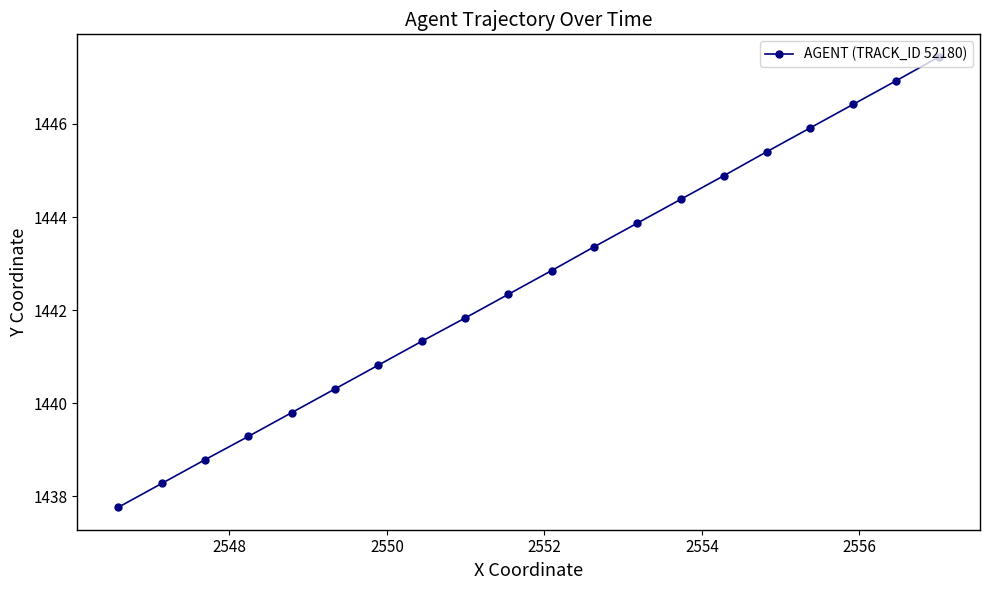

What is the average value?

1442.6